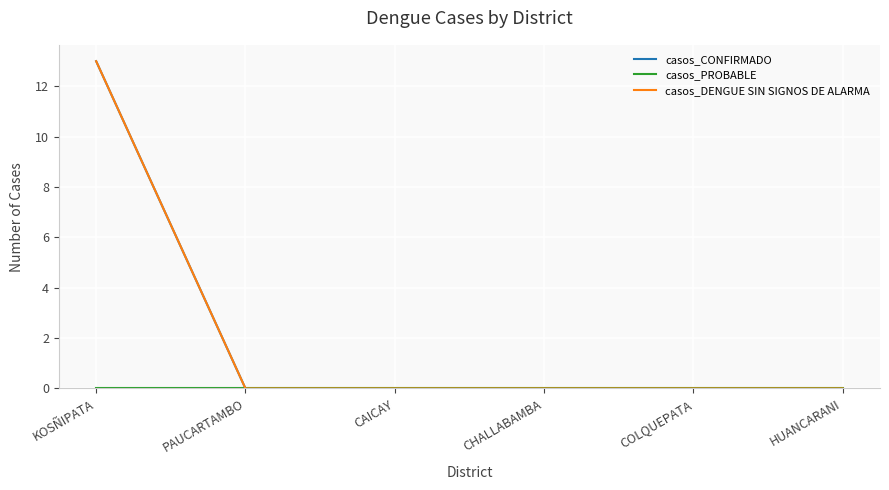

The value of casos_DENGUE SIN SIGNOS DE ALARMA at PAUCARTAMBO is 8. True or false?

False